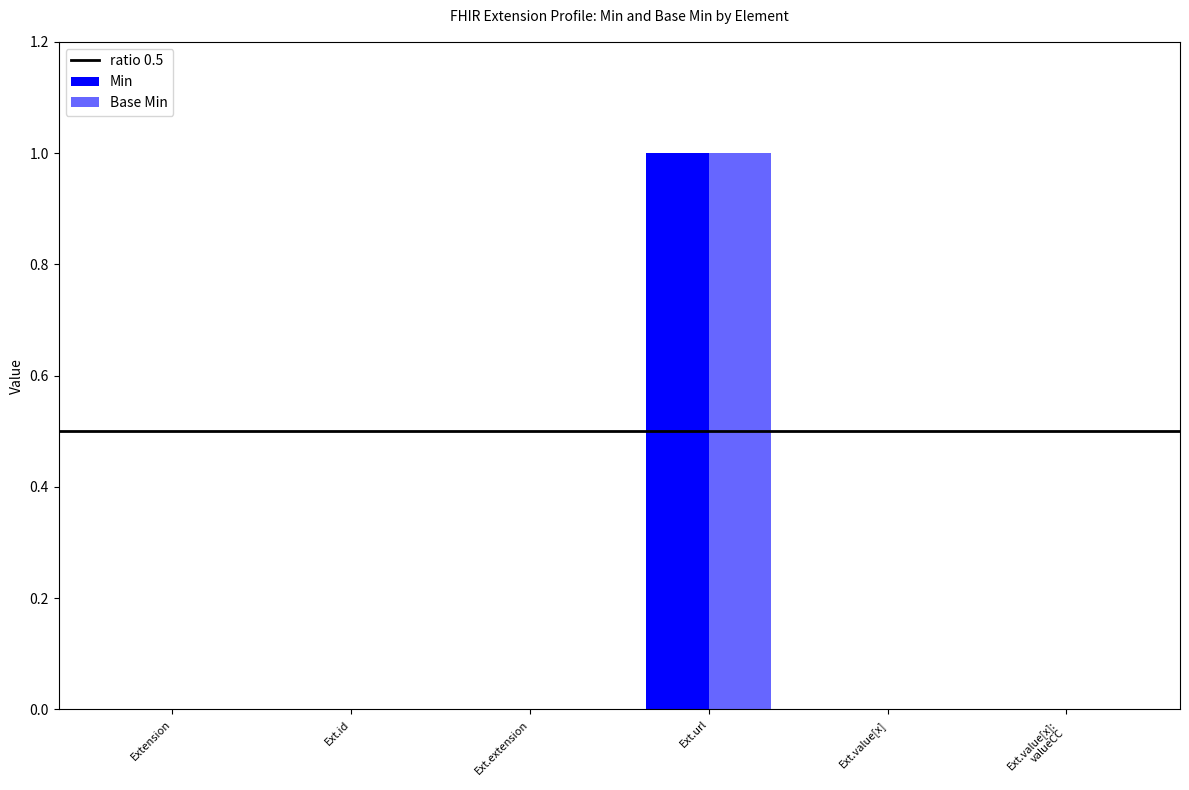

Which category has the highest value in the Base Min series?

Ext.url